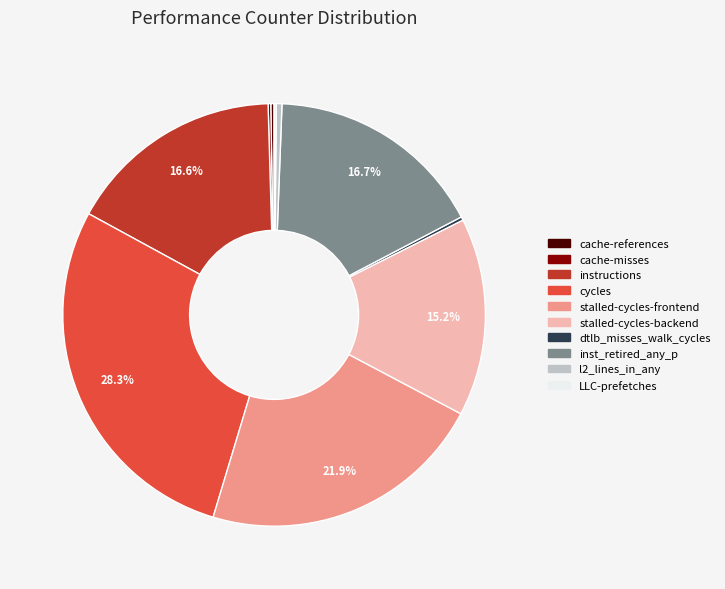

Do instructions and l2_lines_in_any together represent more than half of the pie?

No